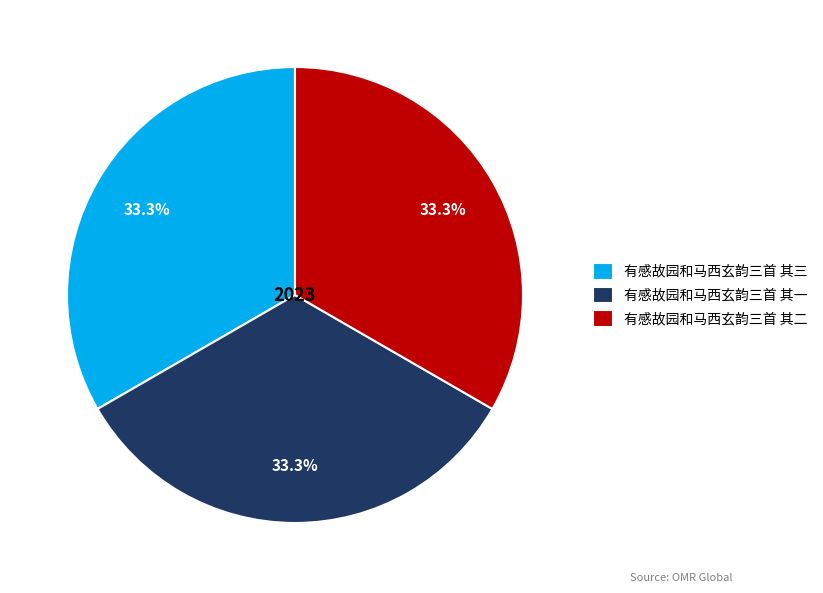

The 有感故园和马西玄韵三首 其三 slice represents 39% of the pie. True or false?

False